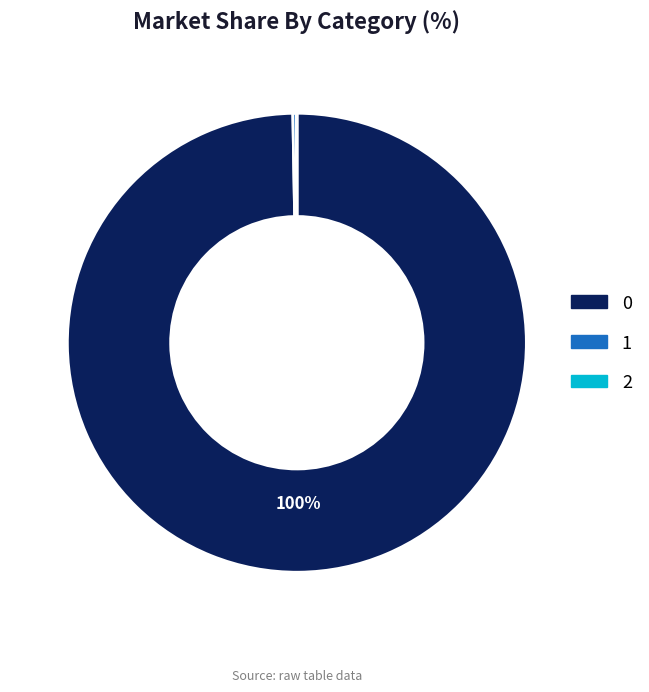

What is the ratio of the value at 0 to the value at 1?

356.5